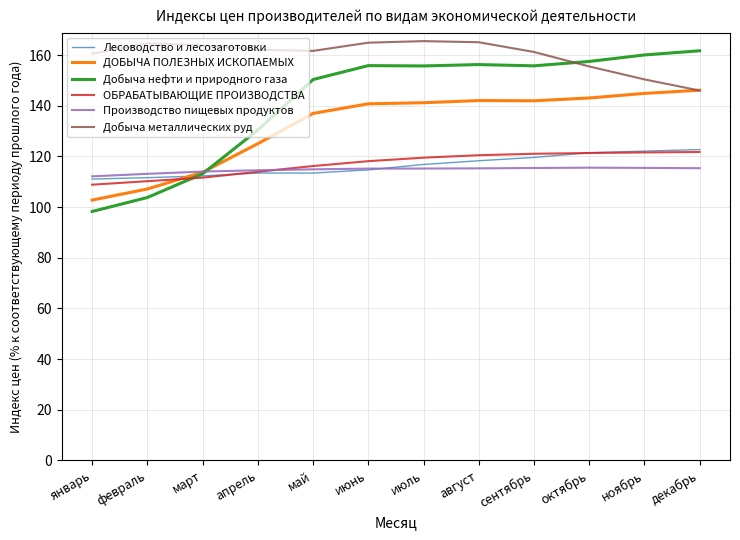

The ДОБЫЧА ПОЛЕЗНЫХ ИСКОПАЕМЫХ series shows 43.5 at июль. True or false?

False